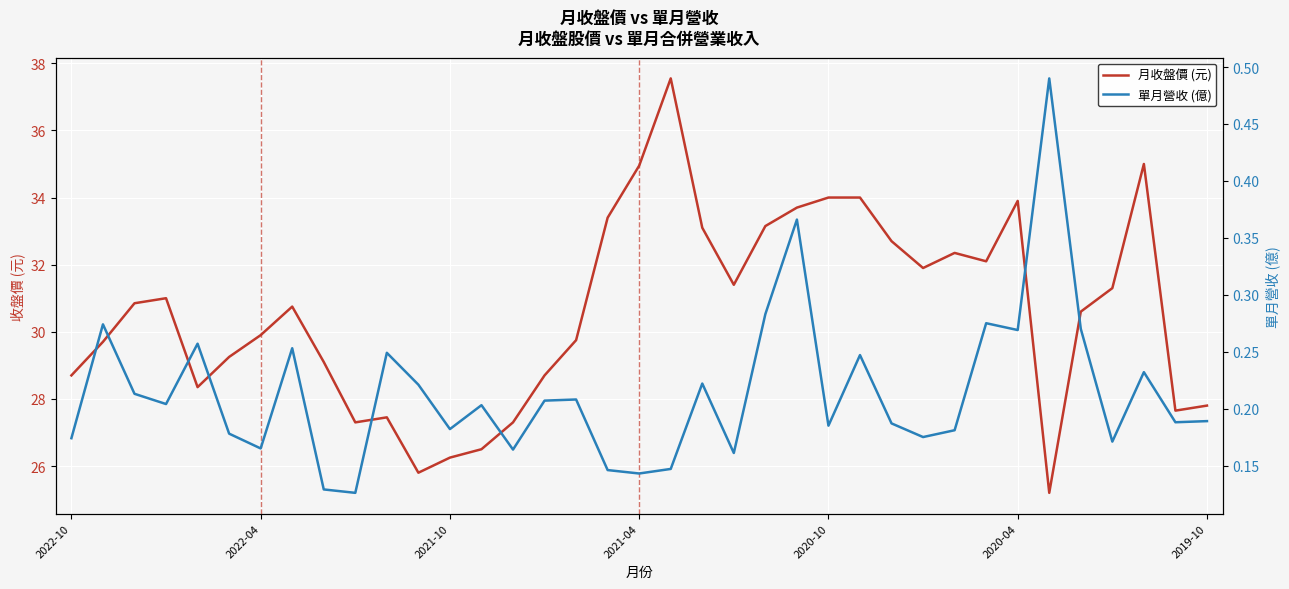

What is the total value across all series at 27?

32.1